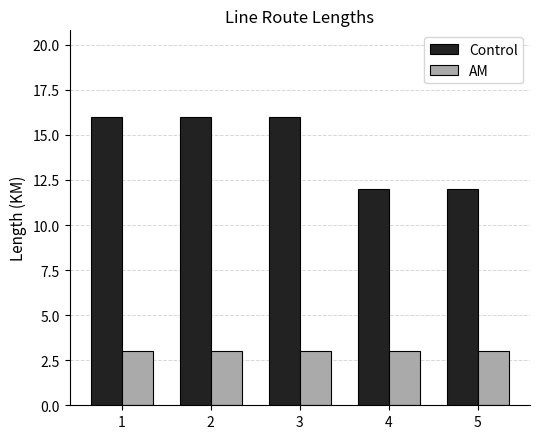

What is the lowest value of the AM series?

3